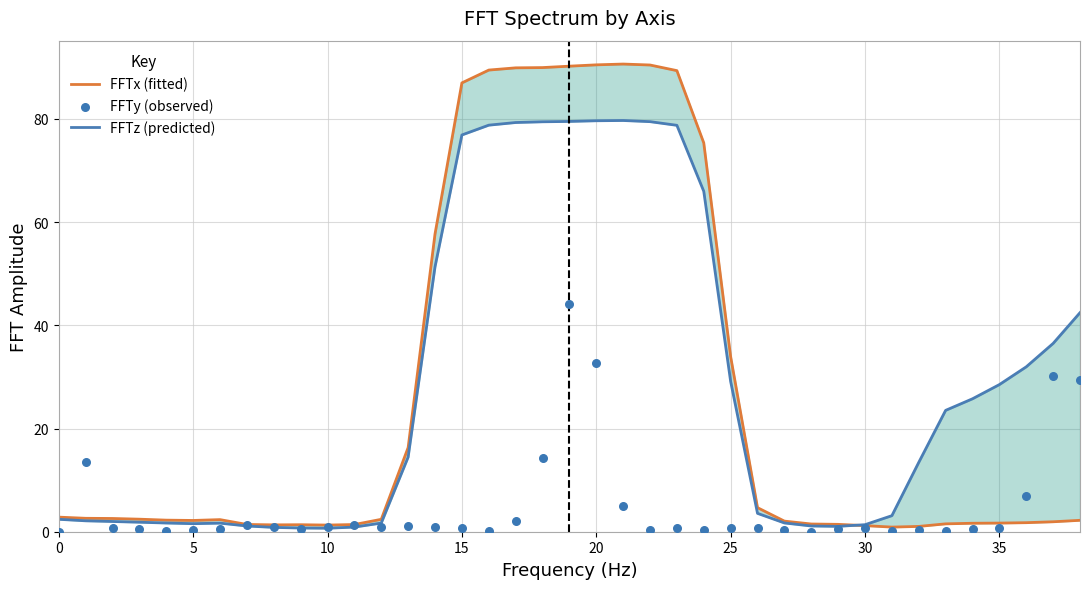

Which series has the widest spread of Y values?

FFTx (fitted)